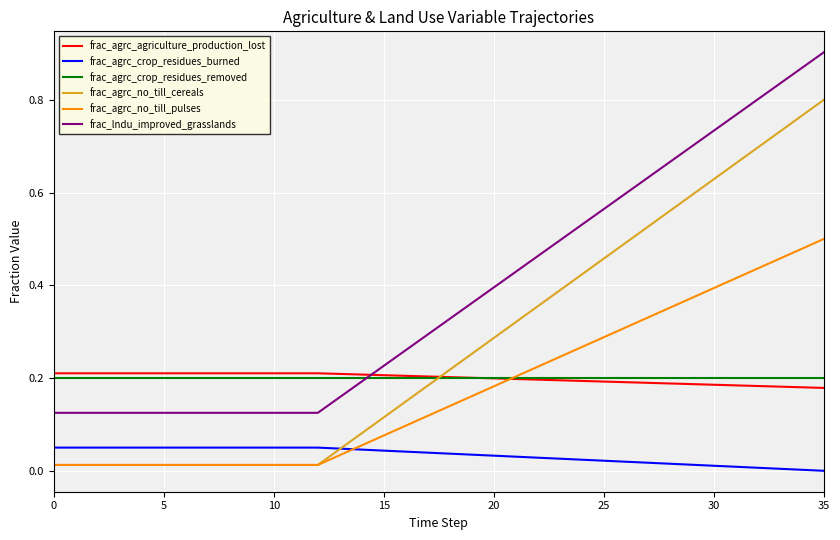

How many lines are shown in the chart?

6